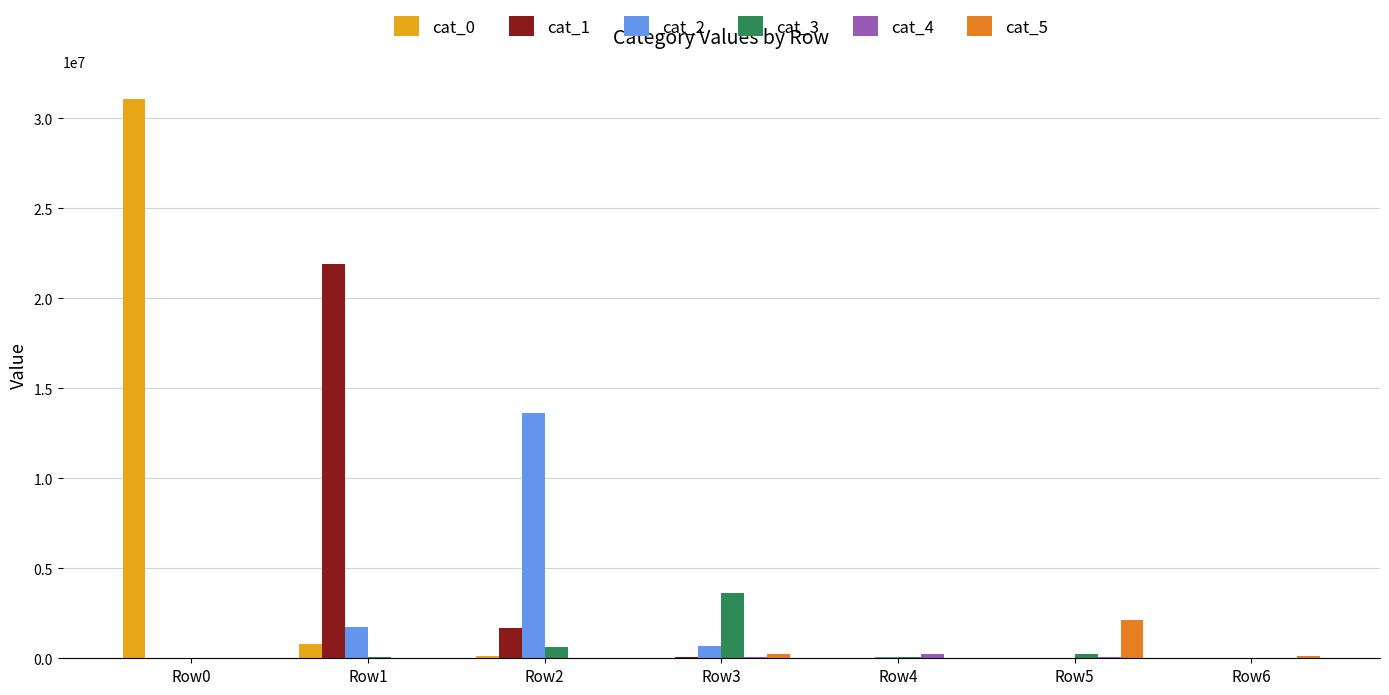

Which series has the largest total across all categories?

cat_0